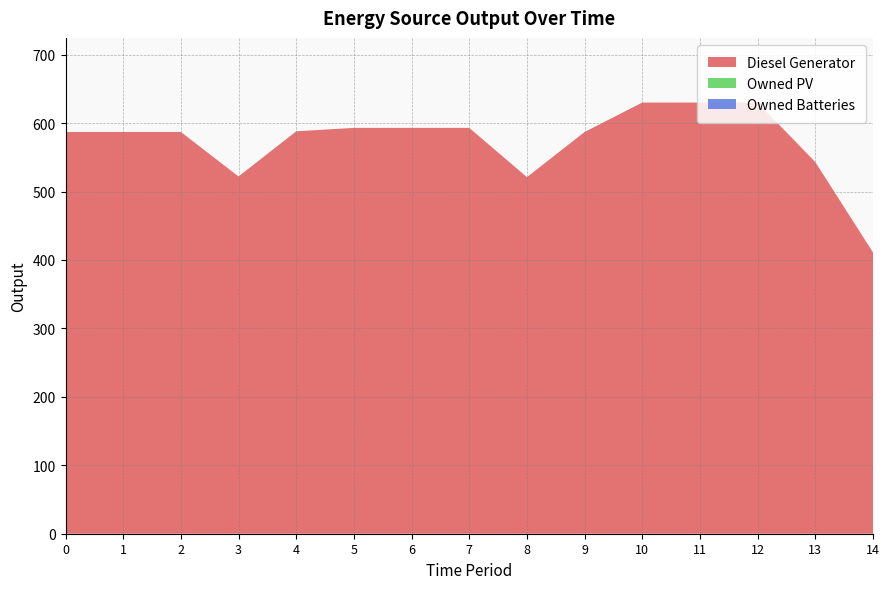

Reading left to right, transcribe all the data shown in this chart.

Diesel Generator: 587	587	587	522	588	593	593	593	521	587	630	630	630	543	411
Owned PV: 0	0	0	0	0	0	0	0	0	0	0	0	0	0	0
Owned Batteries: 0	0	0	0	0	0	0	0	0	0	0	0	0	0	0